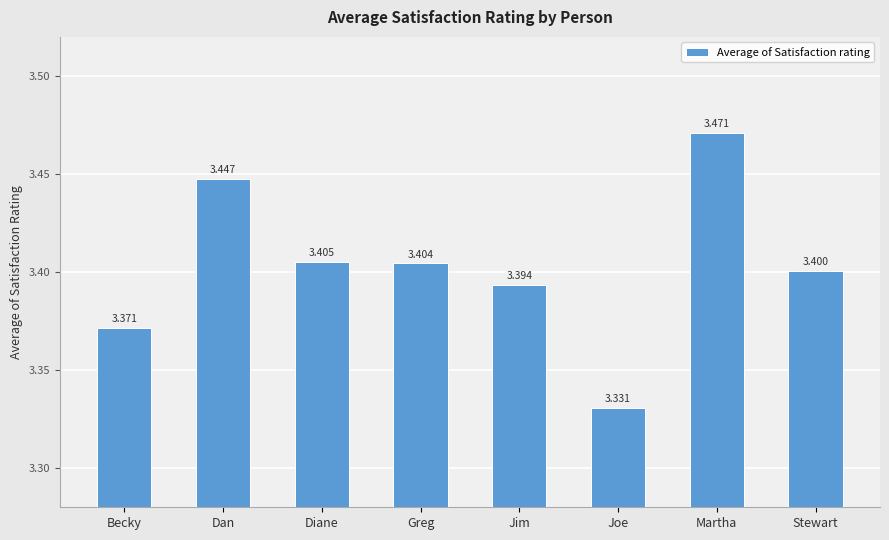

At which category does the chart reach its minimum across all series?

Joe